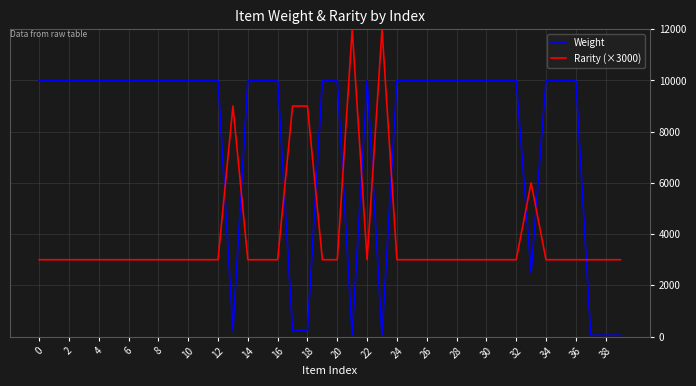

List the series in order of their peak value, lowest first.

Weight, Rarity (×3000)